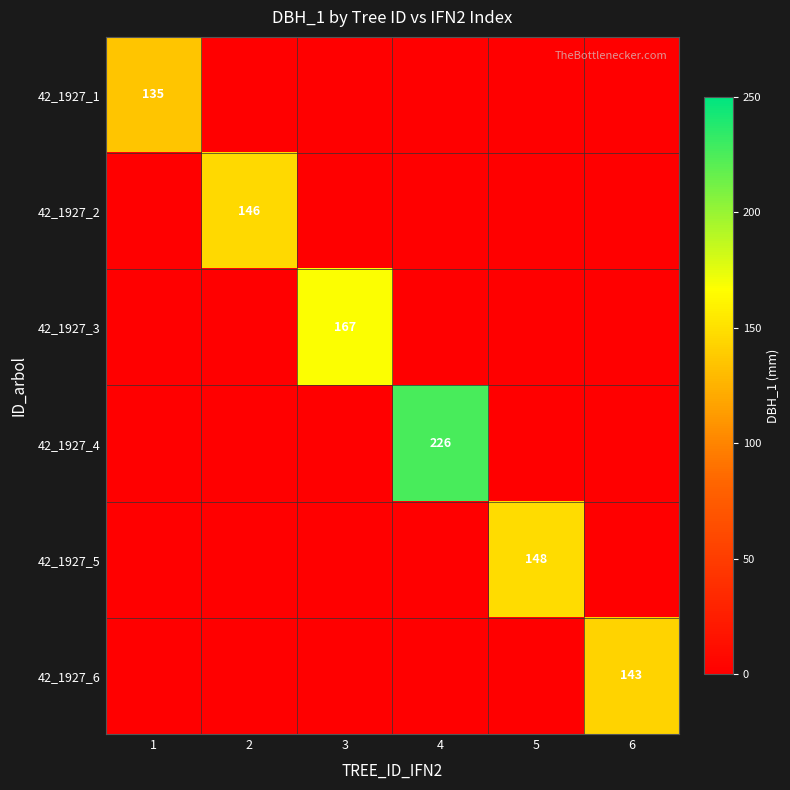

The value of 42_1927_1 at 1 is 57. True or false?

False